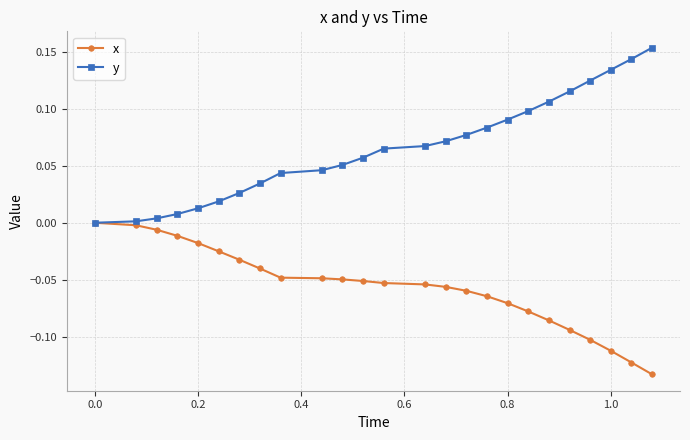

Rank the series by their average value, from highest to lowest.

y, x